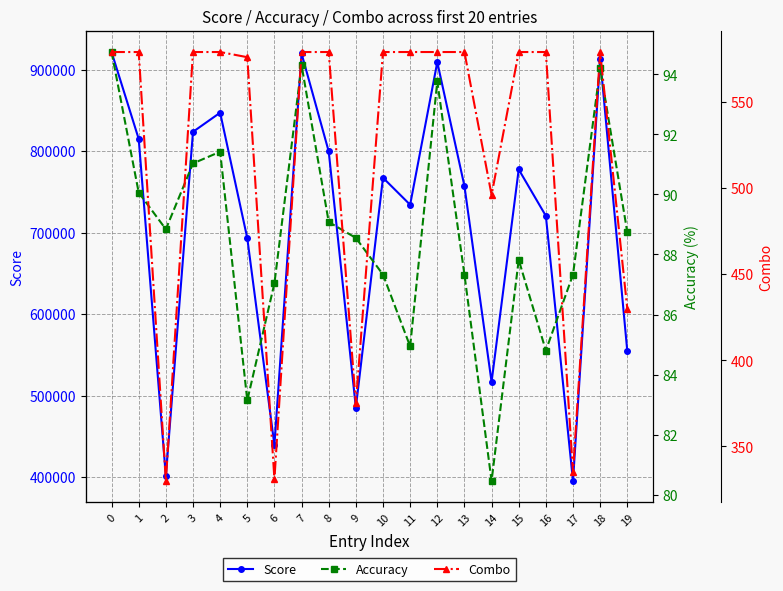

How many distinct data groups are displayed?

3